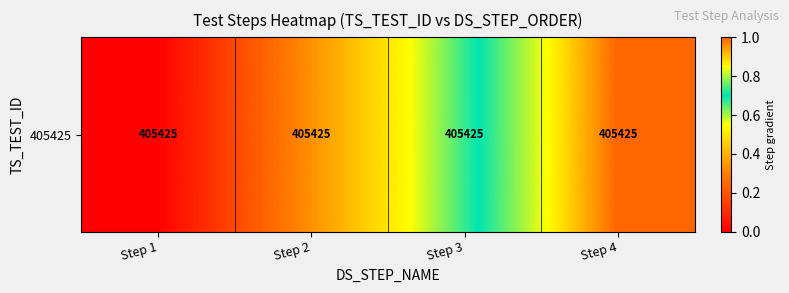

What is the greatest value displayed?

1.0